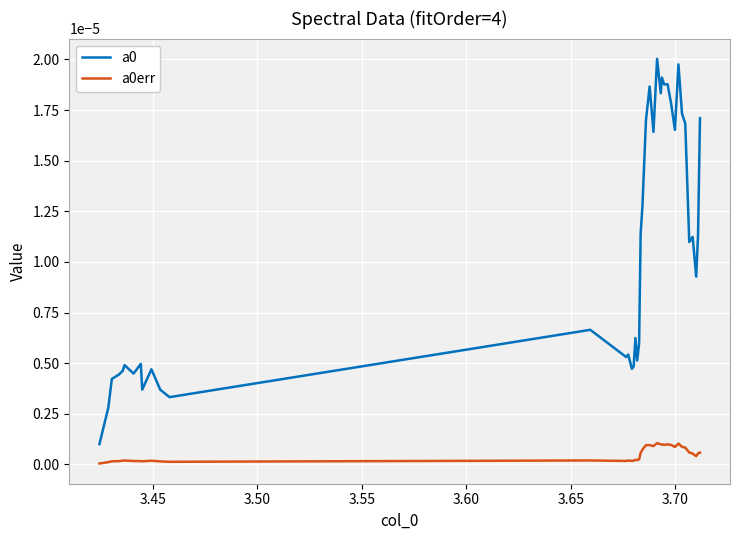

True or false: a0err and a0 cross at least once.

False